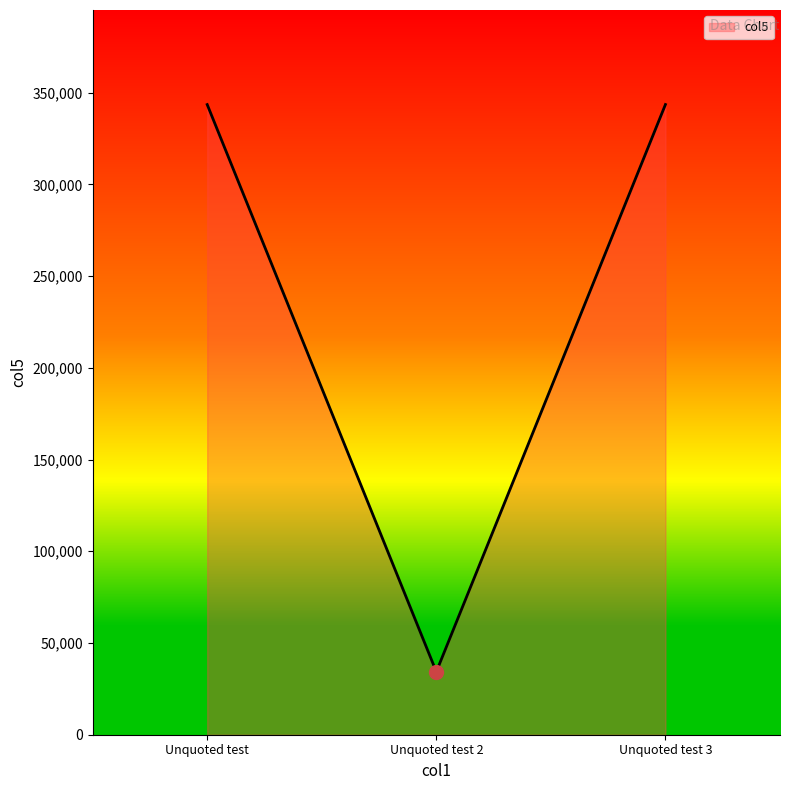

What is the difference between the values at Unquoted test 2 and Unquoted test 3?

309173.4